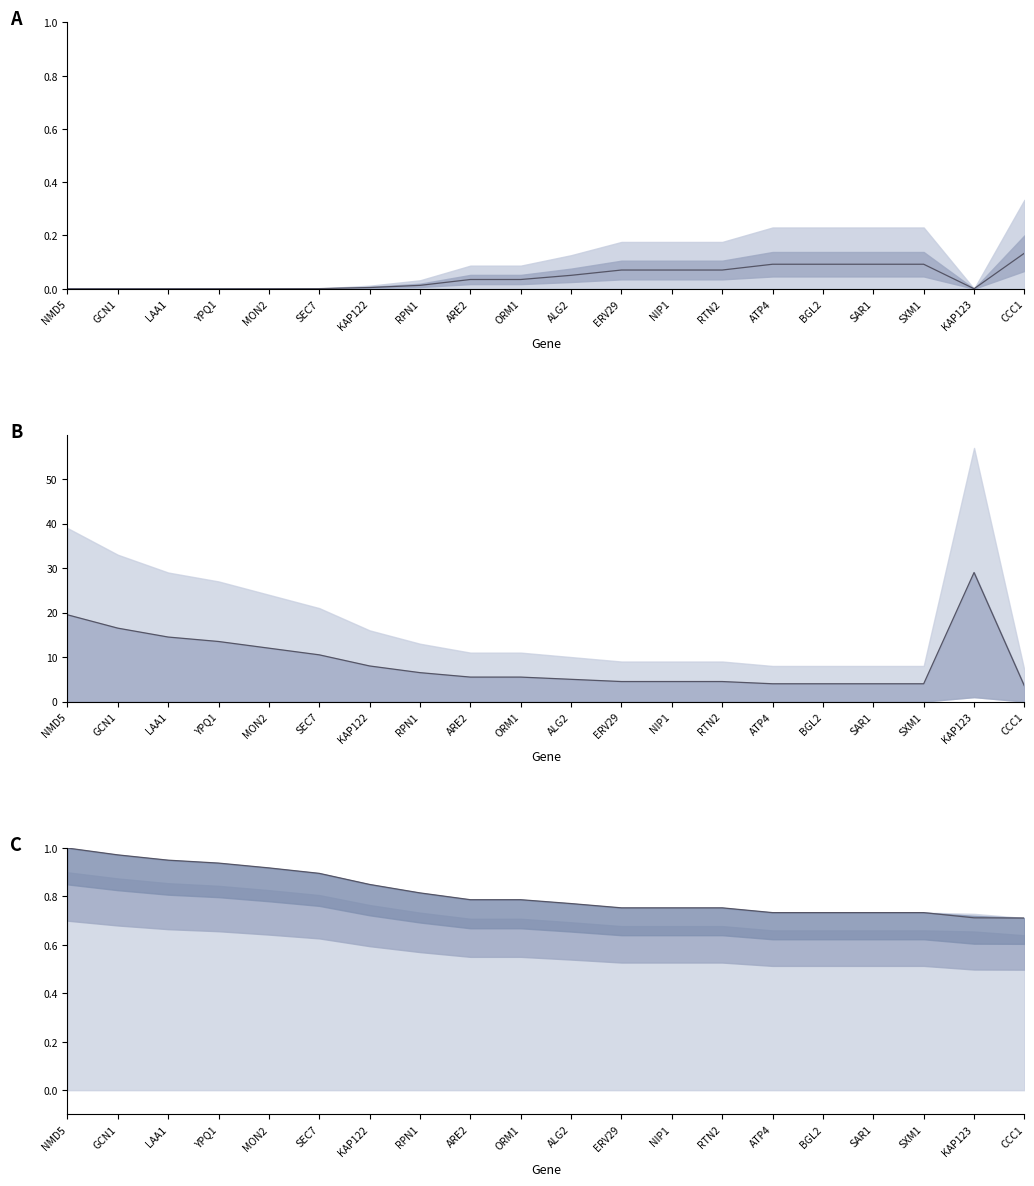

How many lines are shown in the chart?

3